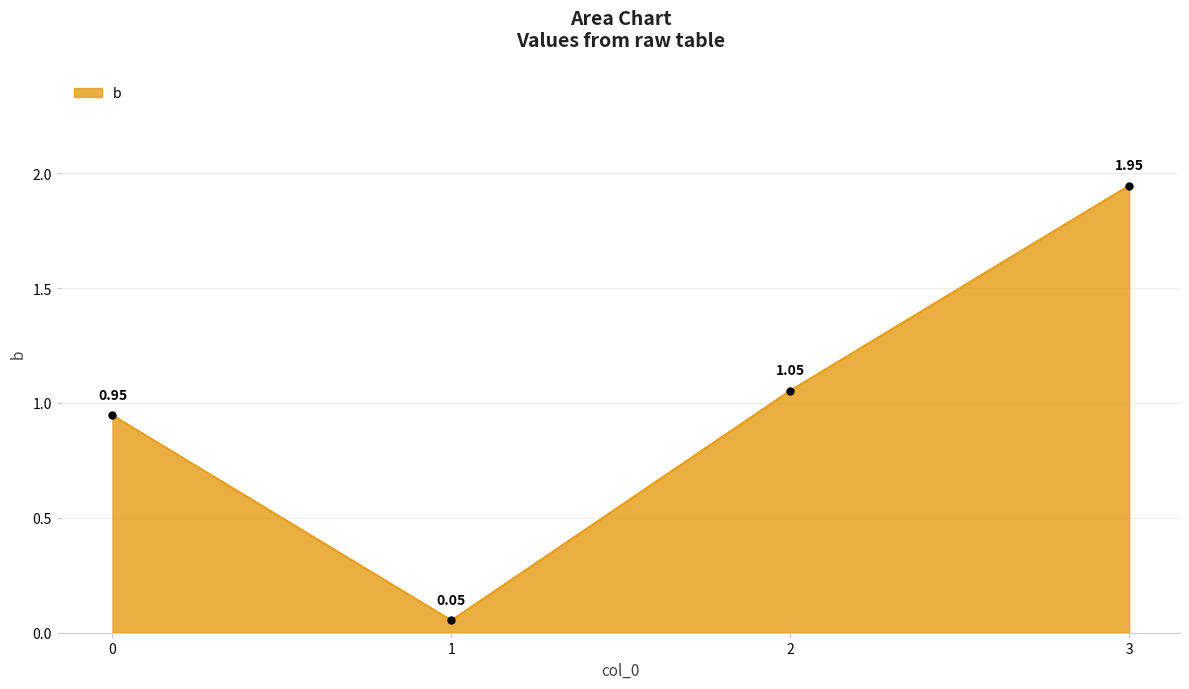

What is the difference between the maximum and second lowest values?

1.0